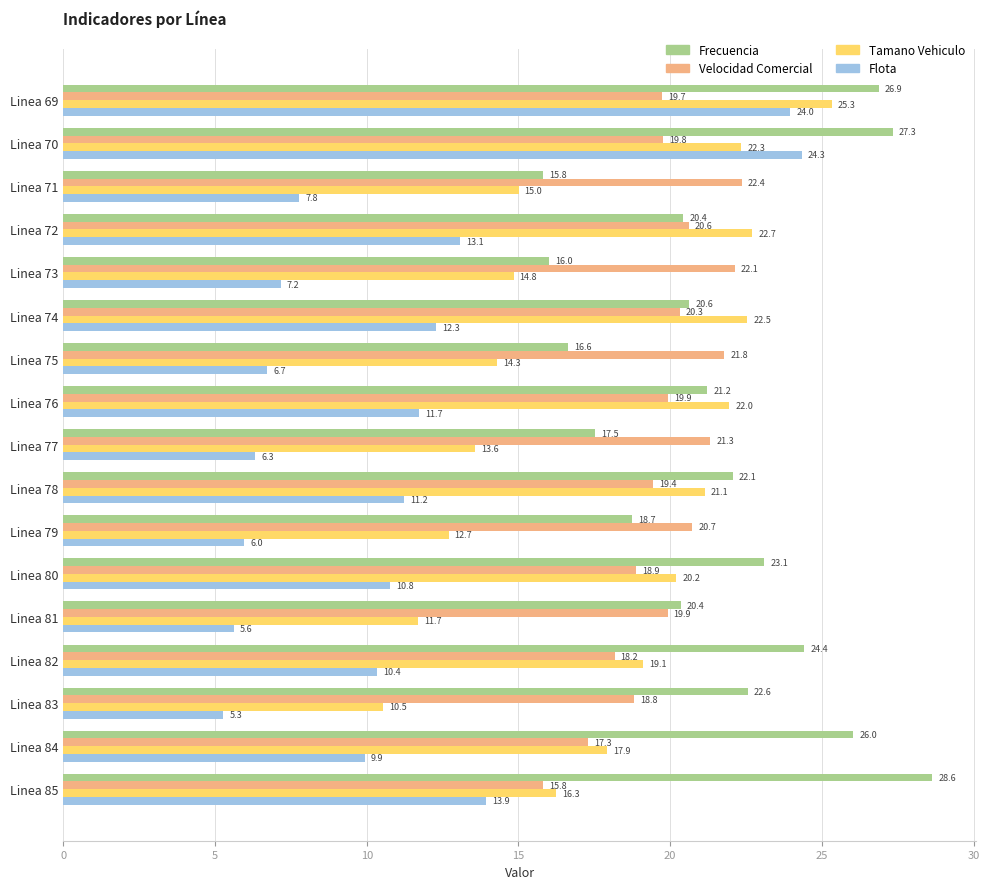

What is the highest value of the Flota series?

24.3